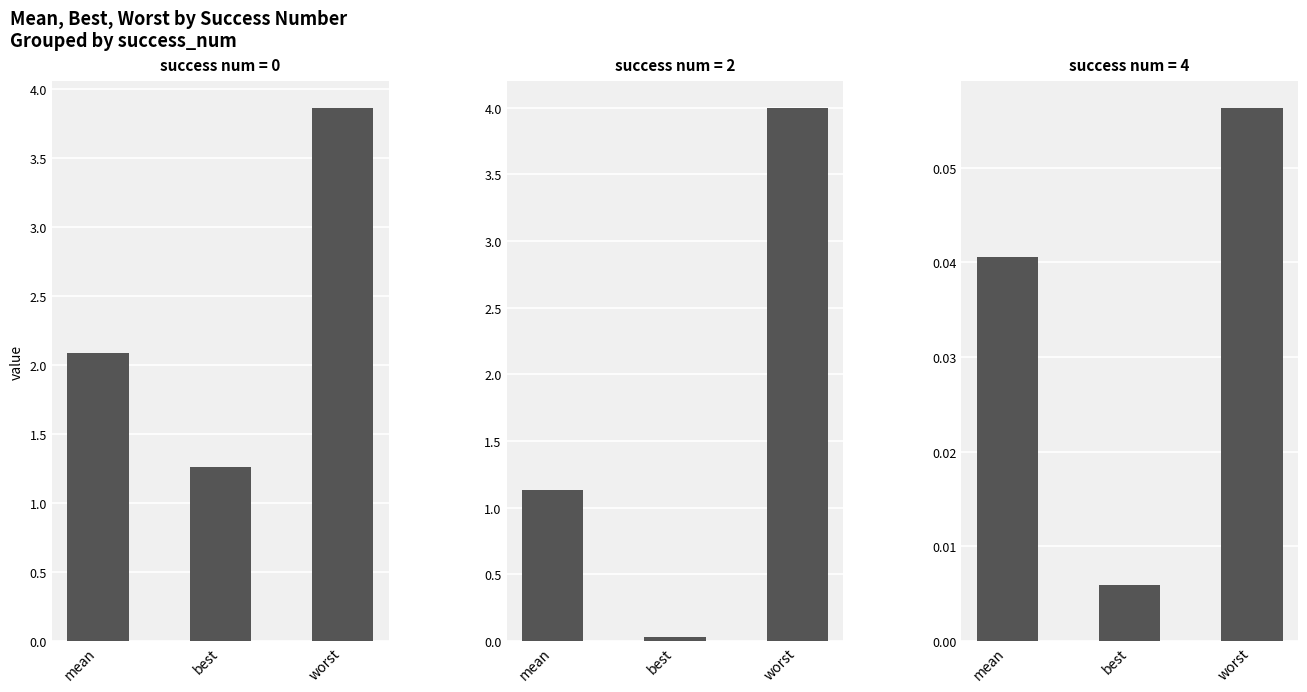

Where does the mean series first go above 1?

2